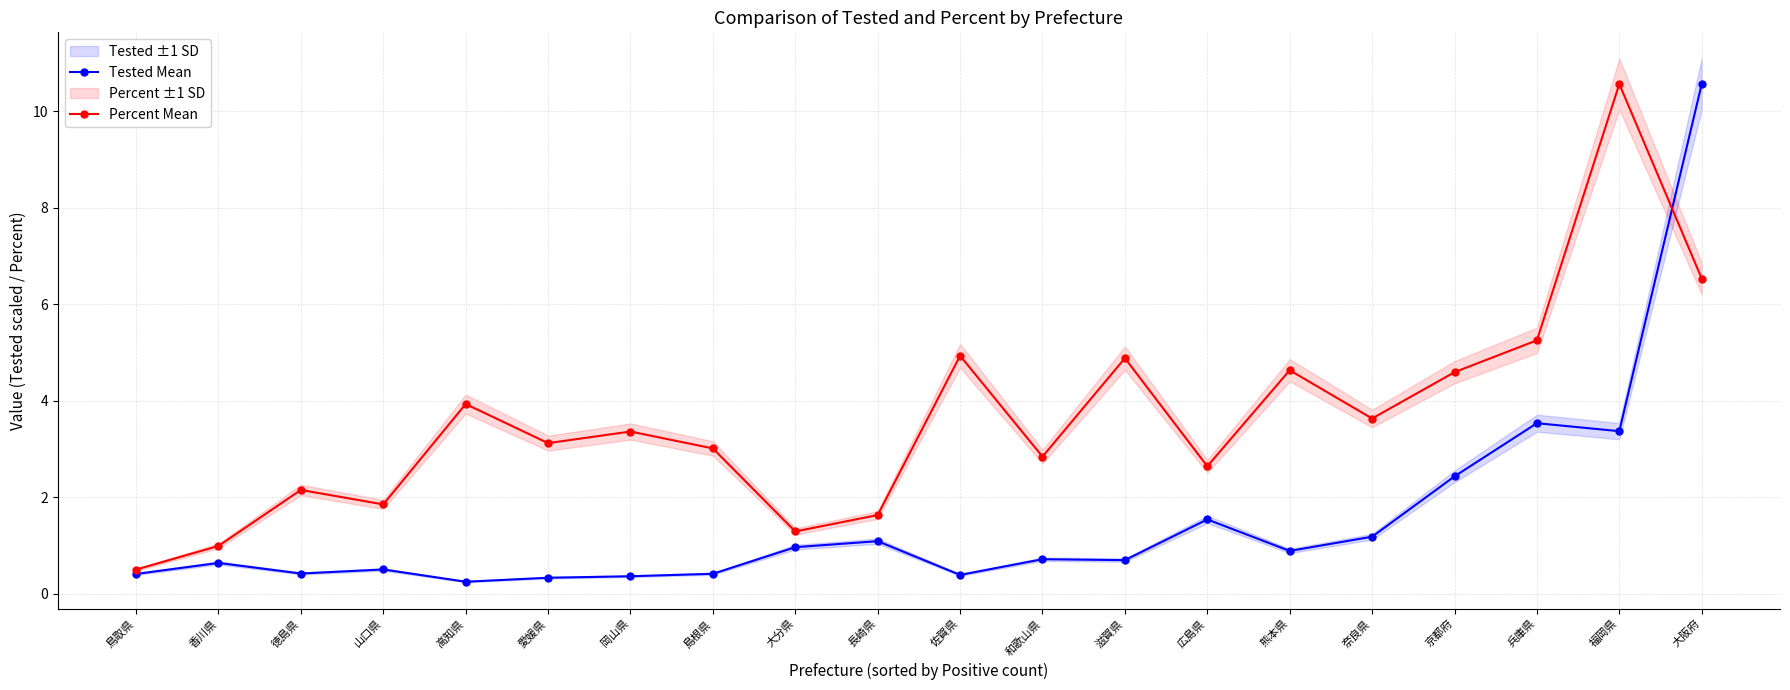

At 島根県, list the series in order from smallest to largest.

Tested Mean, Percent Mean